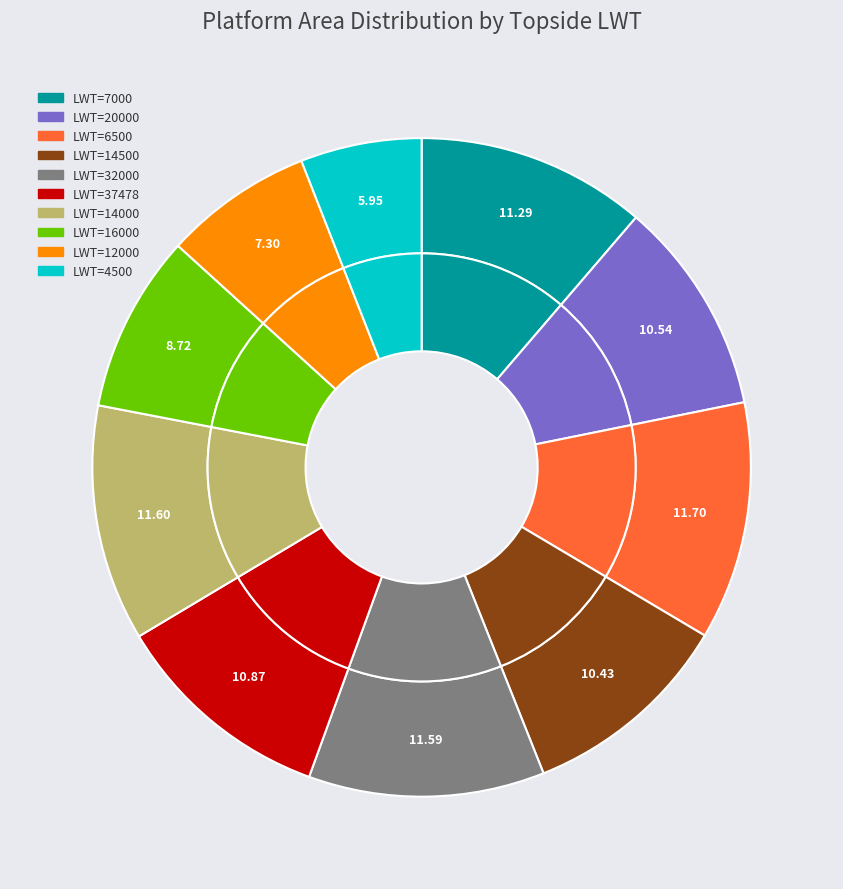

Combined, do 32000 and 14000 account for over 50%?

No